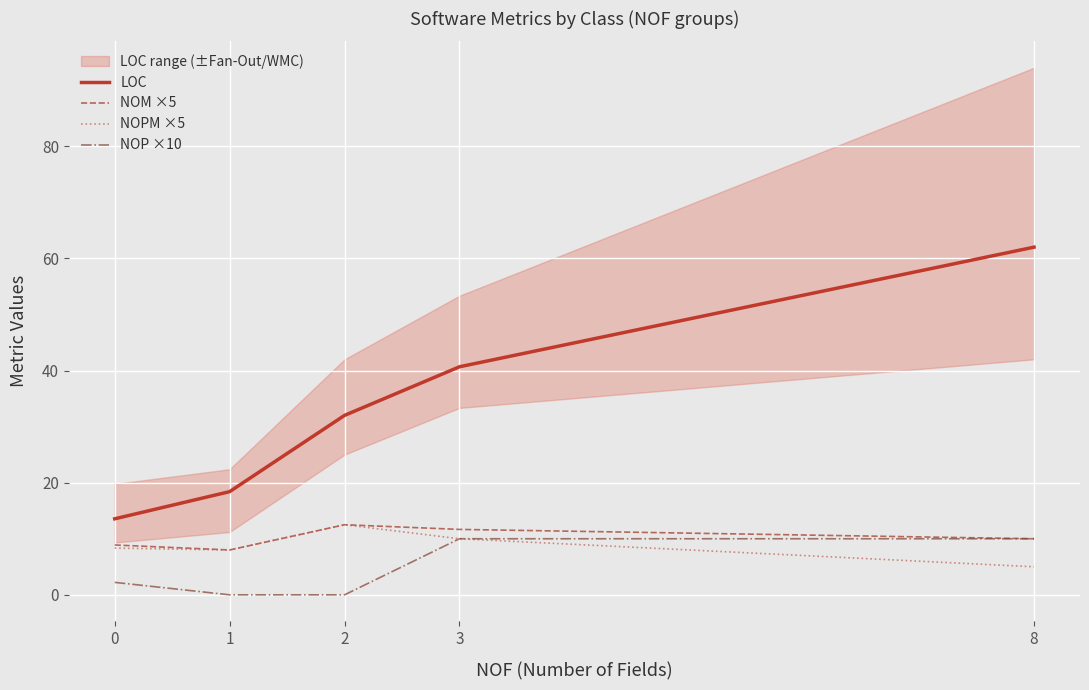

How many lines are shown in the chart?

4